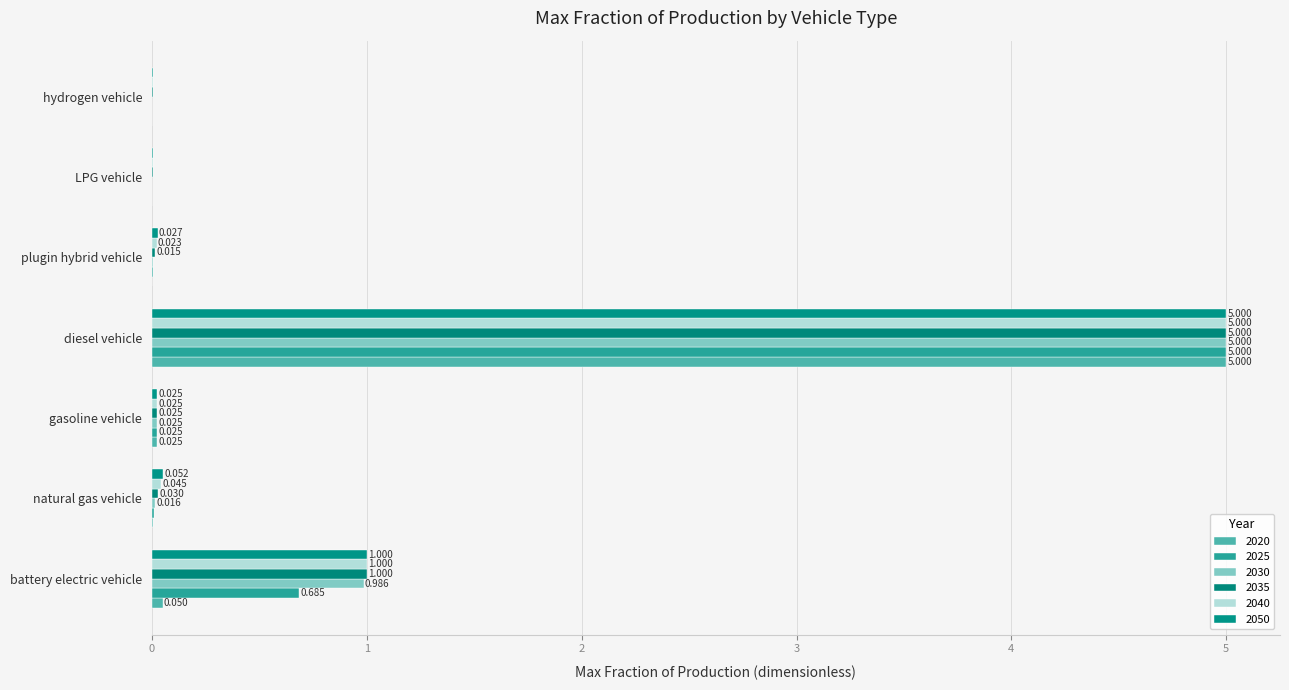

Count the number of data series in this chart.

6